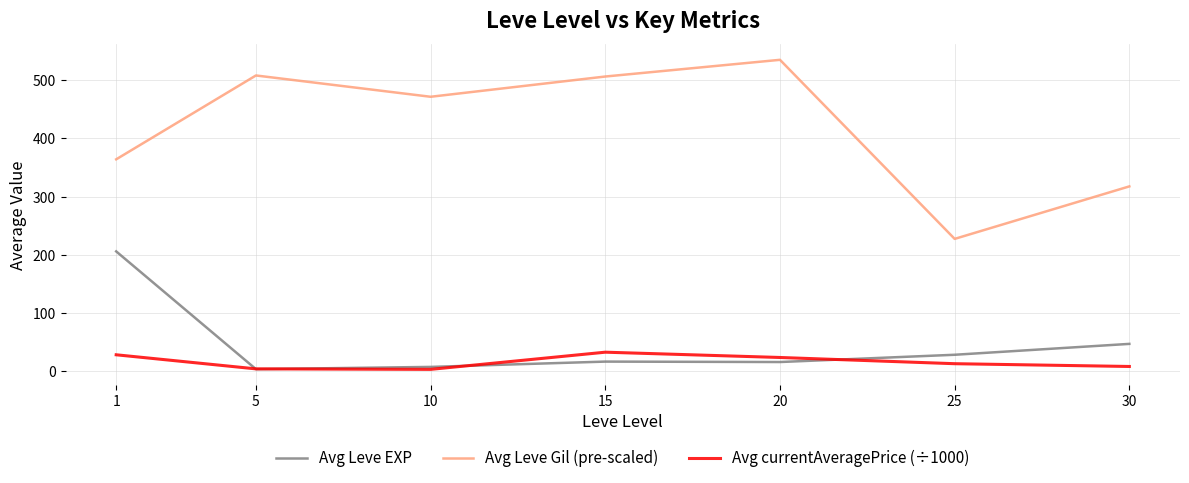

The value of Avg Leve Gil (pre-scaled) at 1 is 364.2. True or false?

True